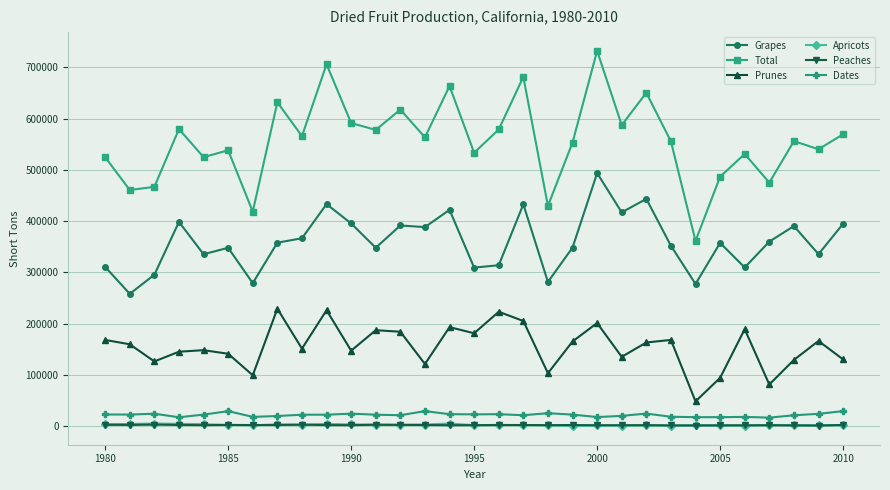

True or false: Peaches and Dates intersect in this chart.

False